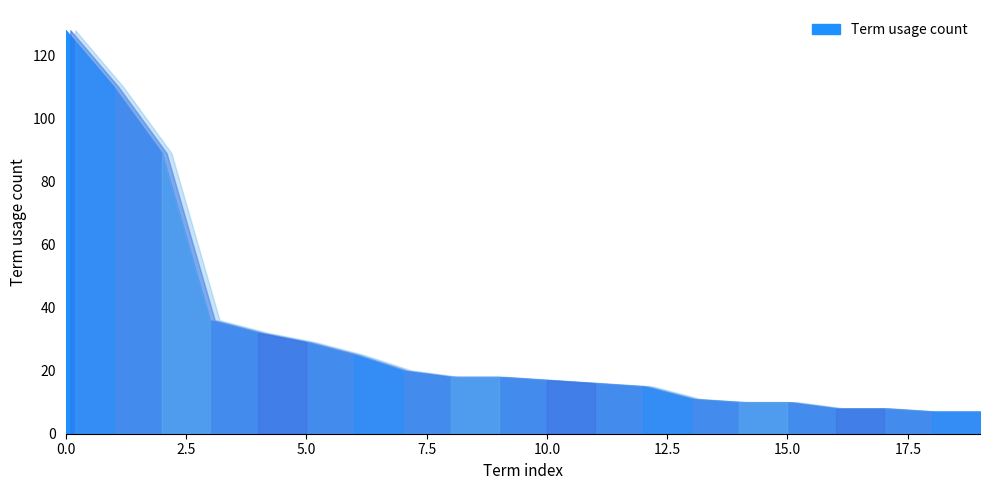

Reading left to right, transcribe all the data shown in this chart.

0=128	1=110	2=89	3=36	4=32	5=29	6=25	7=20	8=18	9=18	10=17	11=16	12=15	13=11	14=10	15=10	16=8	17=8	18=7	19=7